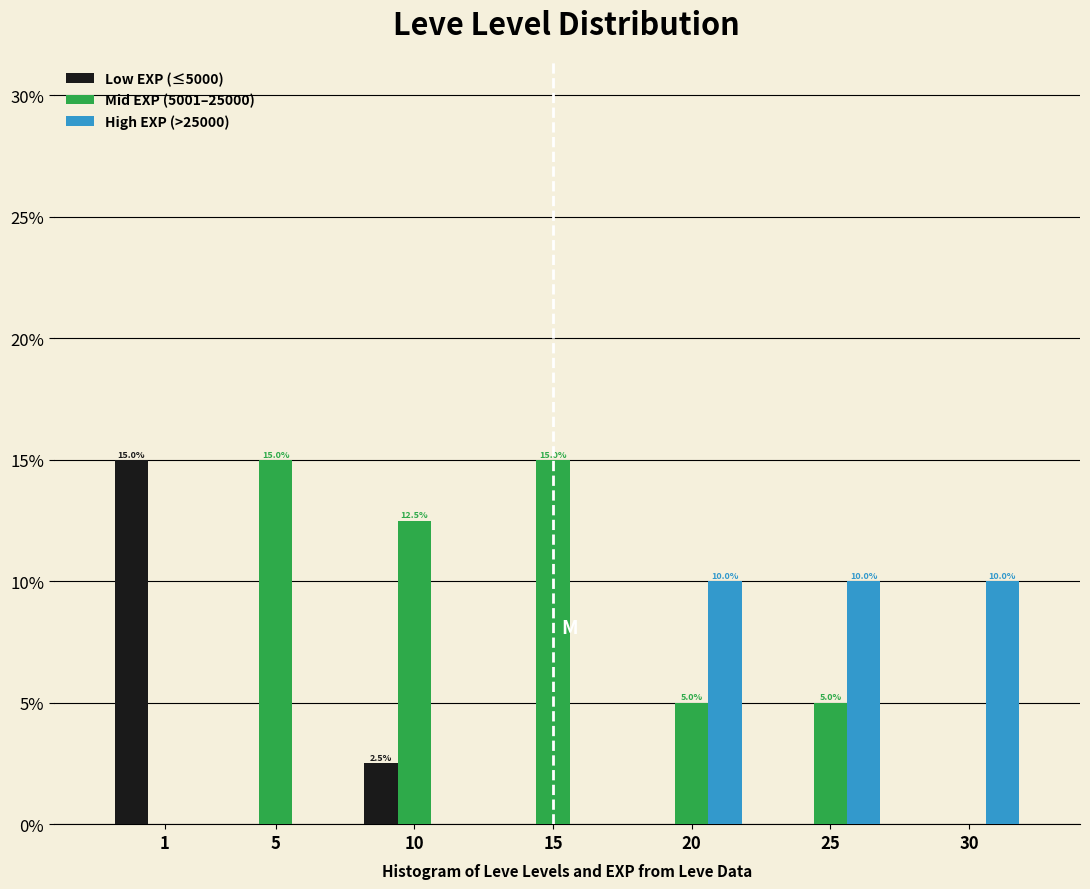

Reading left to right, what are all the values shown in this chart?

Low EXP (≤5000): 1=15.0	5=0.0	10=2.5	15=0.0	20=0.0	25=0.0	30=0.0
Mid EXP (5001–25000): 1=0.0	5=15.0	10=12.5	15=15.0	20=5.0	25=5.0	30=0.0
High EXP (>25000): 1=0.0	5=0.0	10=0.0	15=0.0	20=10.0	25=10.0	30=10.0